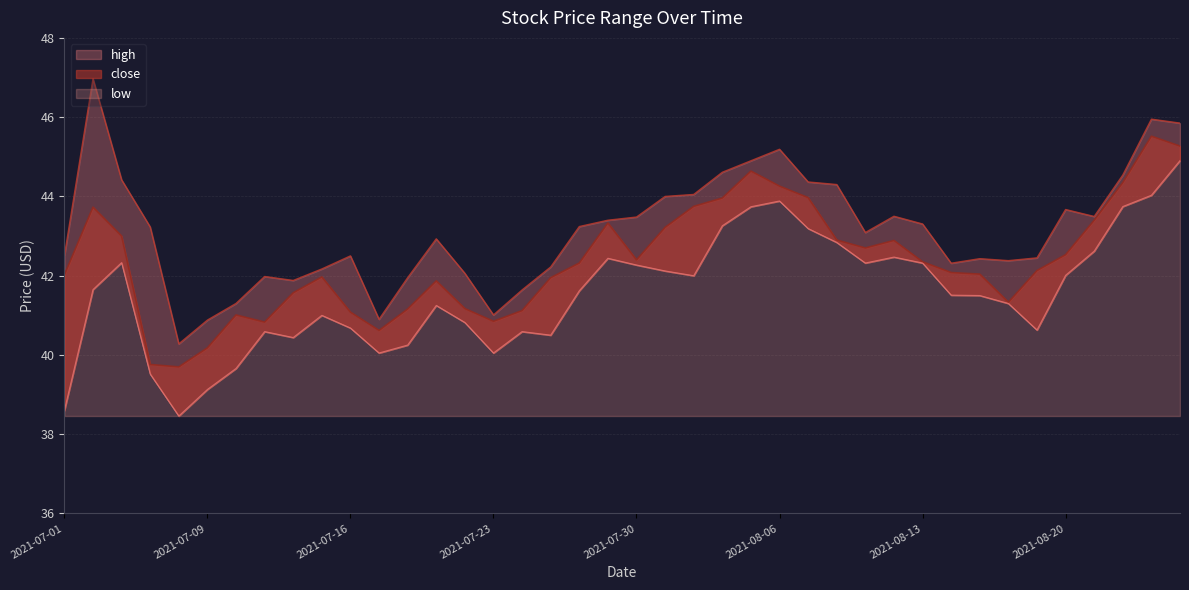

What is the spread (max minus min) of values at 2021-08-05?

1.2